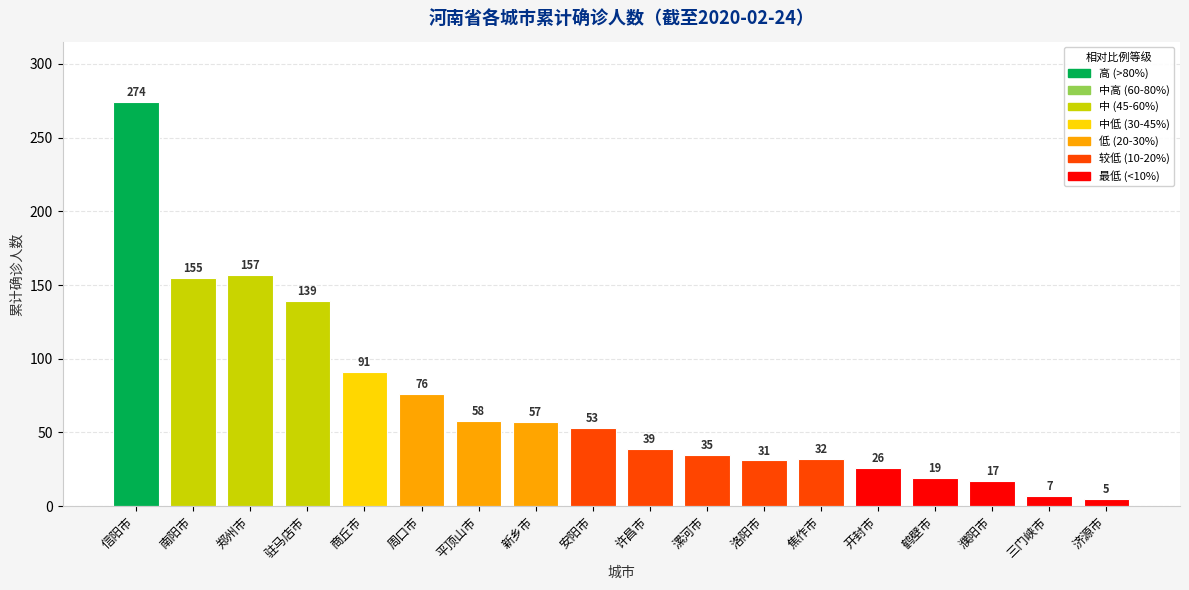

The value at 开封市 is 15. True or false?

False